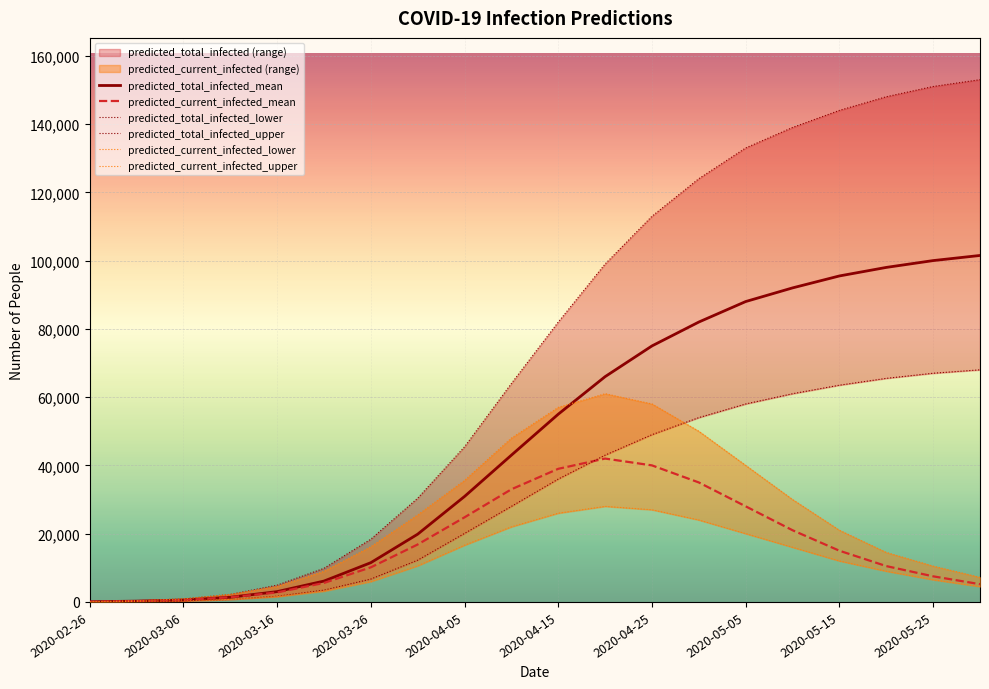

The value of predicted_current_infected_mean at 2020-04-05 is 33033. True or false?

False